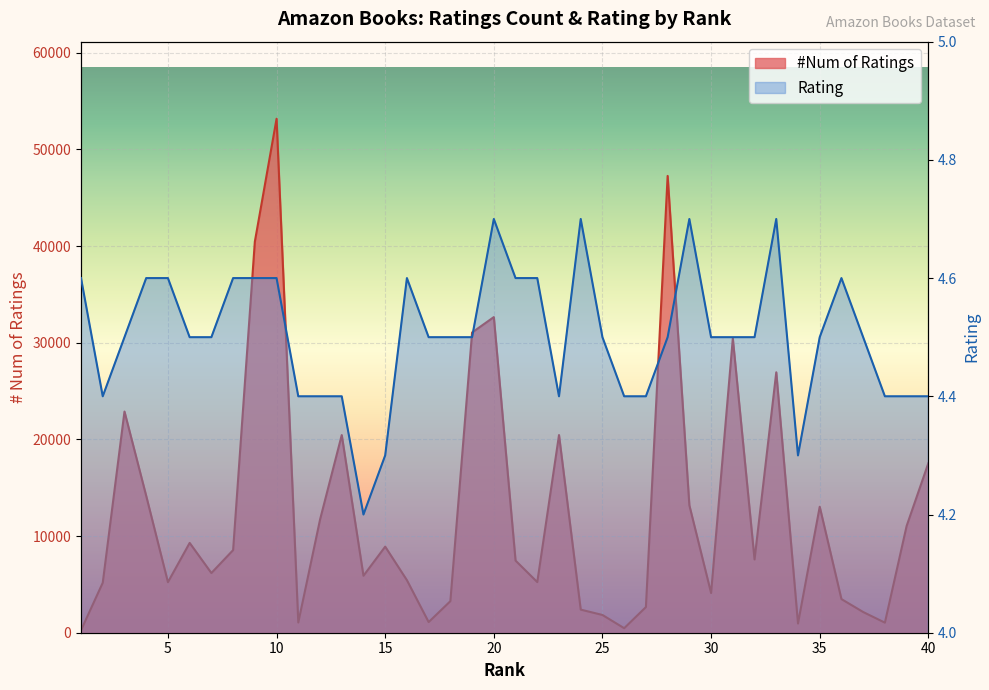

The #Num of Ratings series shows 13034.0 at 6. True or false?

False